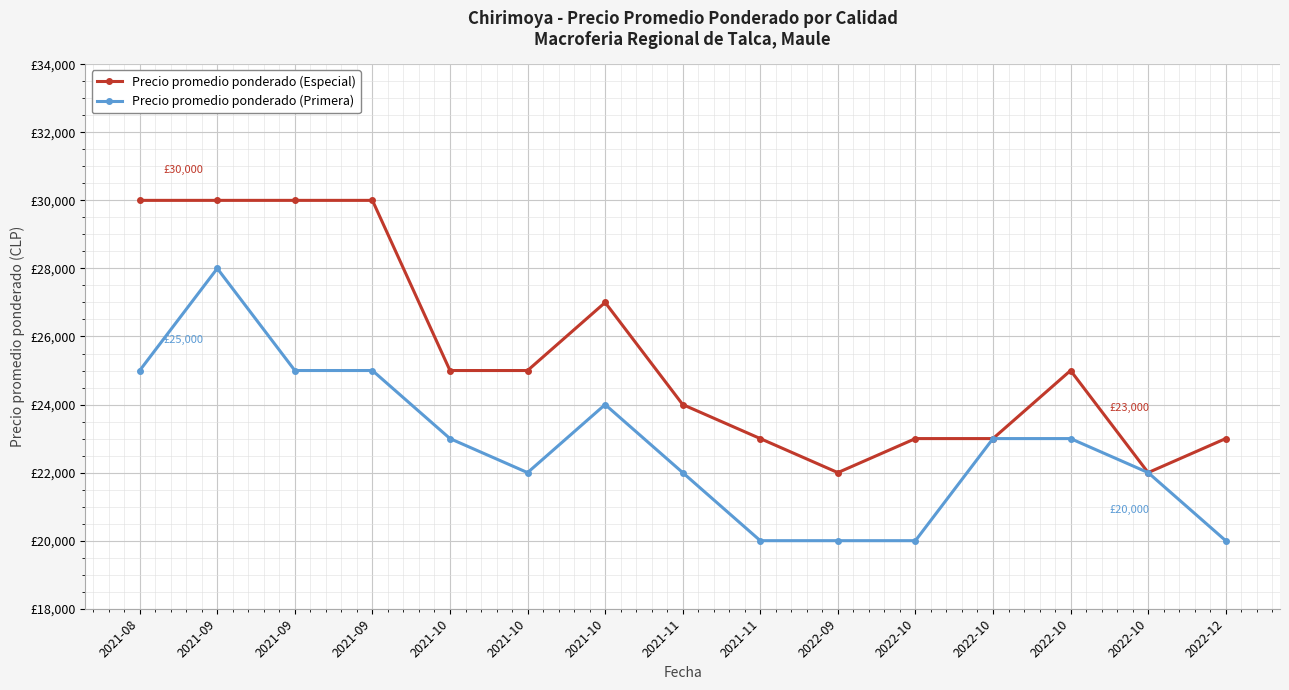

Reading right to left, list all the values displayed in this chart.

Precio promedio ponderado (Especial): 23000	22000	25000	23000	23000	22000	23000	24000	27000	25000	25000	30000	30000	30000	30000
Precio promedio ponderado (Primera): 20000	22000	23000	23000	20000	20000	20000	22000	24000	22000	23000	25000	25000	28000	25000